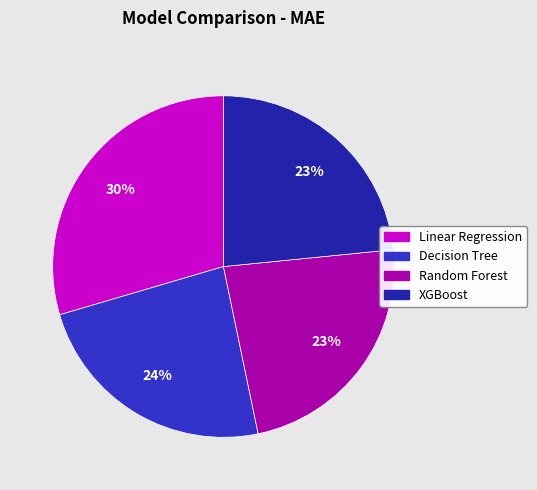

Do Random Forest and Decision Tree together represent more than half of the pie?

No